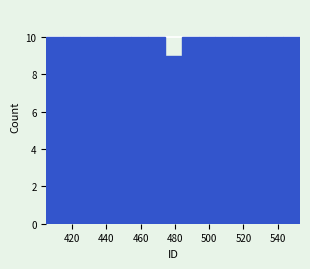

Reading left to right, list every bar in this chart as the range it spans on the x-axis followed by its height. Neither the bar edges nor the heights are printed on the chart, so give them approximately, as read against the axes.

406 to 414: 10
414 to 424: 10
424 to 434: 10
434 to 444: 10
444 to 454: 10
454 to 464: 10
464 to 474: 10
474 to 484: 9
484 to 494: 10
494 to 504: 10
504 to 514: 10
514 to 524: 10
524 to 534: 10
534 to 544: 10
544 to 554: 10